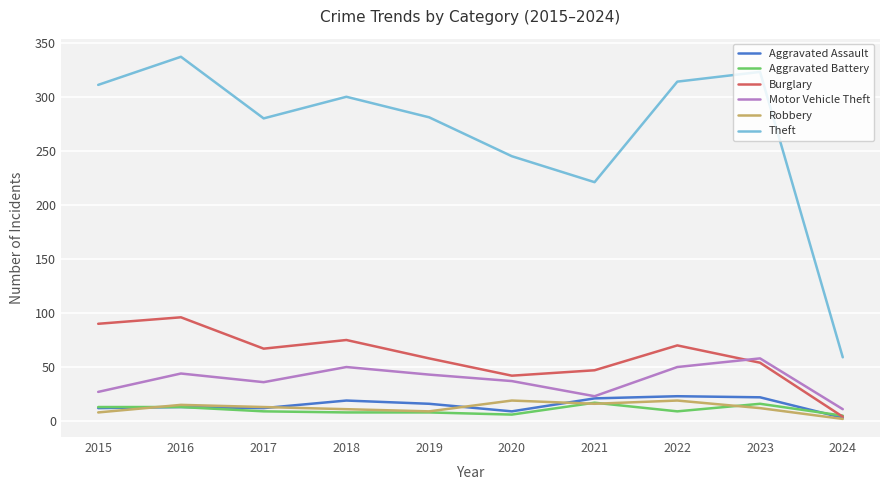

What is the total value across all series at 2021?

345